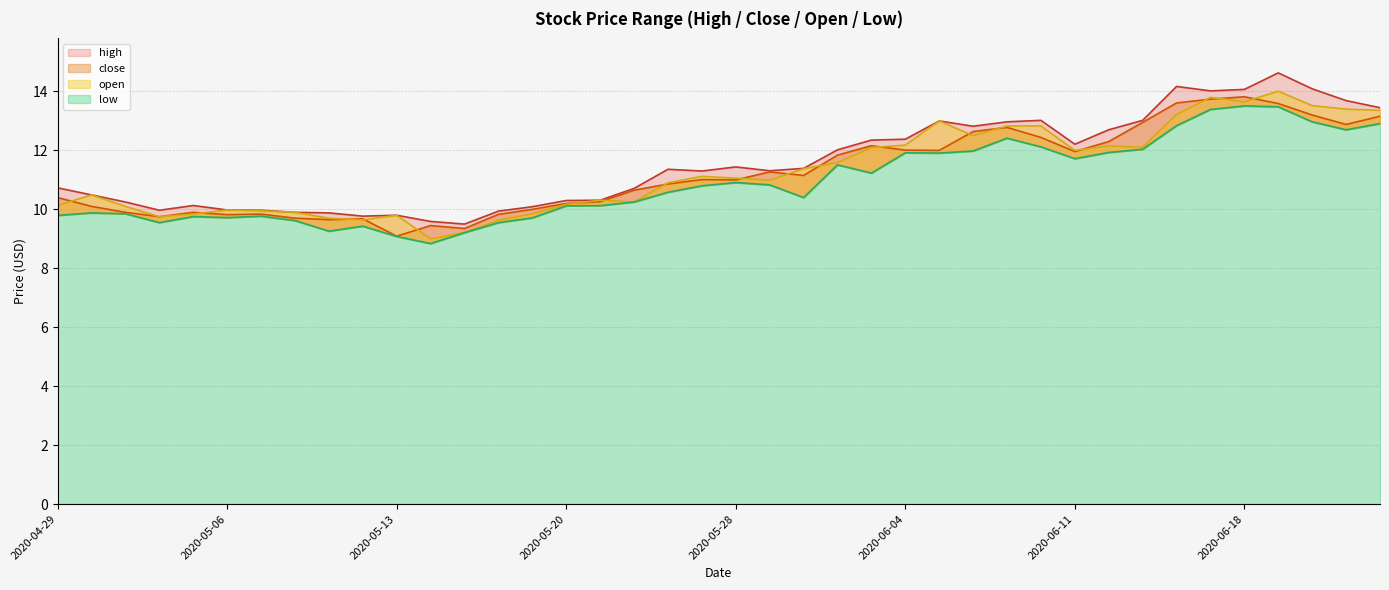

What is the label of the 5th point from the right?

2020-06-18